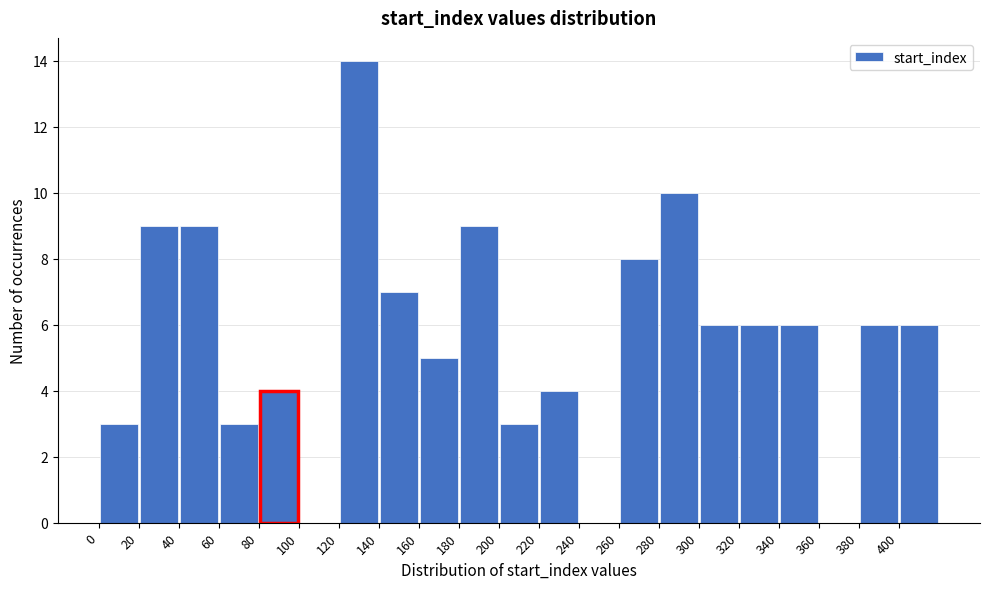

Reading left to right, list every bar in this chart as the range it spans on the x-axis followed by its height. The values are not printed on the chart, so give them approximately, as read against the axis.

0 to 20: 3
20 to 40: 9
40 to 60: 9
60 to 80: 3
80 to 100: 4
100 to 120: 0
120 to 140: 14
140 to 160: 7
160 to 180: 5
180 to 200: 9
200 to 220: 3
220 to 240: 4
240 to 260: 0
260 to 280: 8
280 to 300: 10
300 to 320: 6
320 to 340: 6
340 to 360: 6
360 to 380: 0
380 to 400: 6
400 to 420: 6